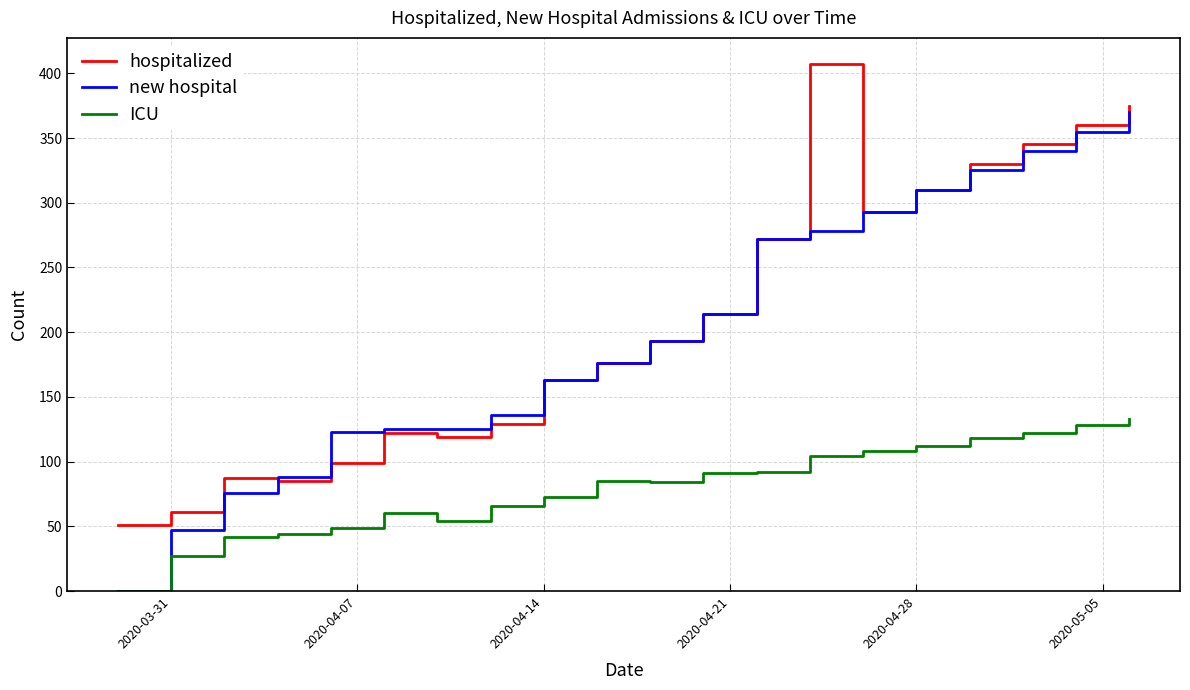

What is the maximum value for ICU?

133